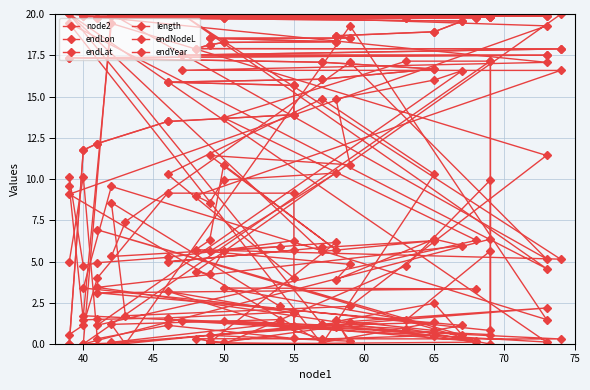

Where is endNodeL nearest to the value 10?

40